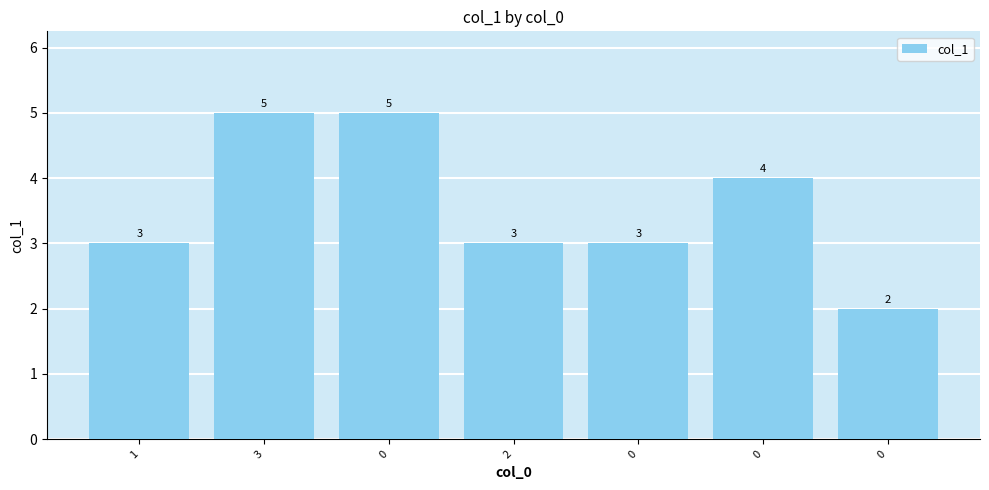

The value at 0 is 2. True or false?

False